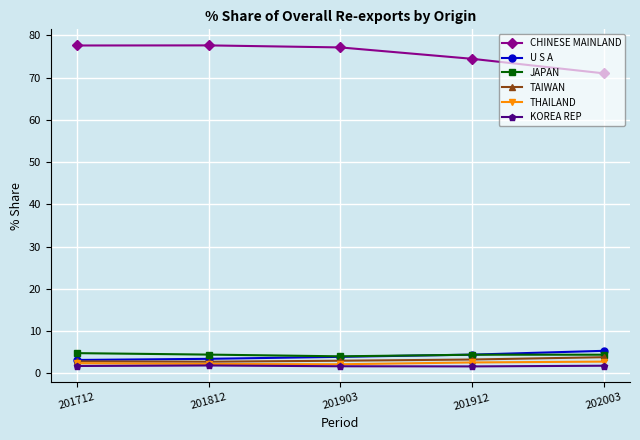

What is the value of the THAILAND point at the 4th from the left?

2.6